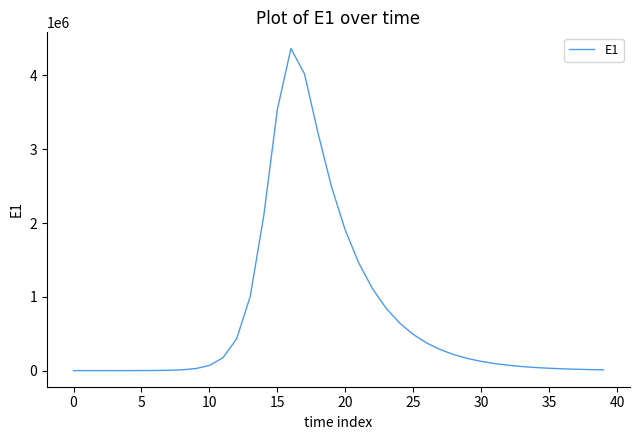

What is the difference between the maximum and minimum values?

4365201.8